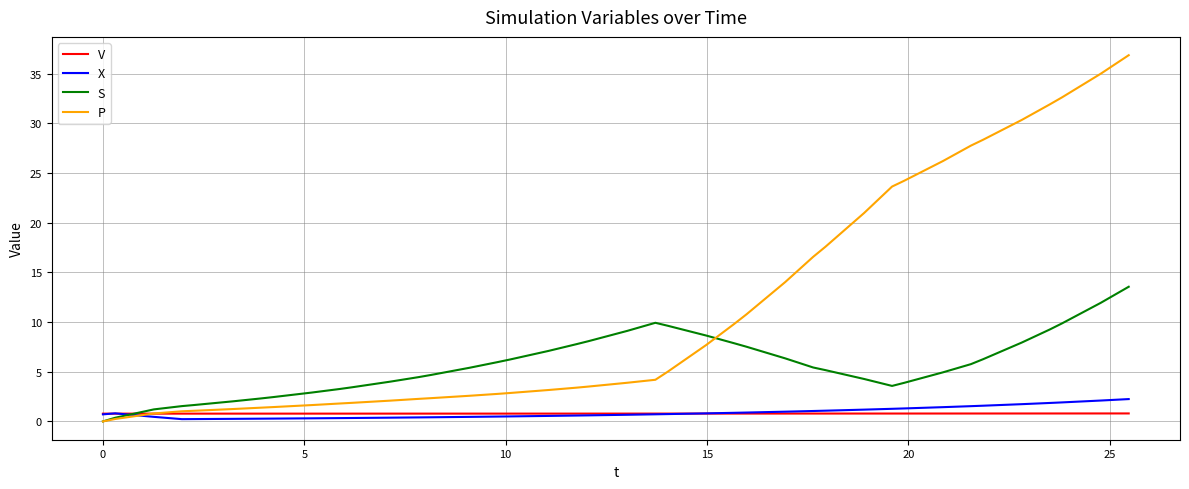

Which series has the widest spread of values?

P